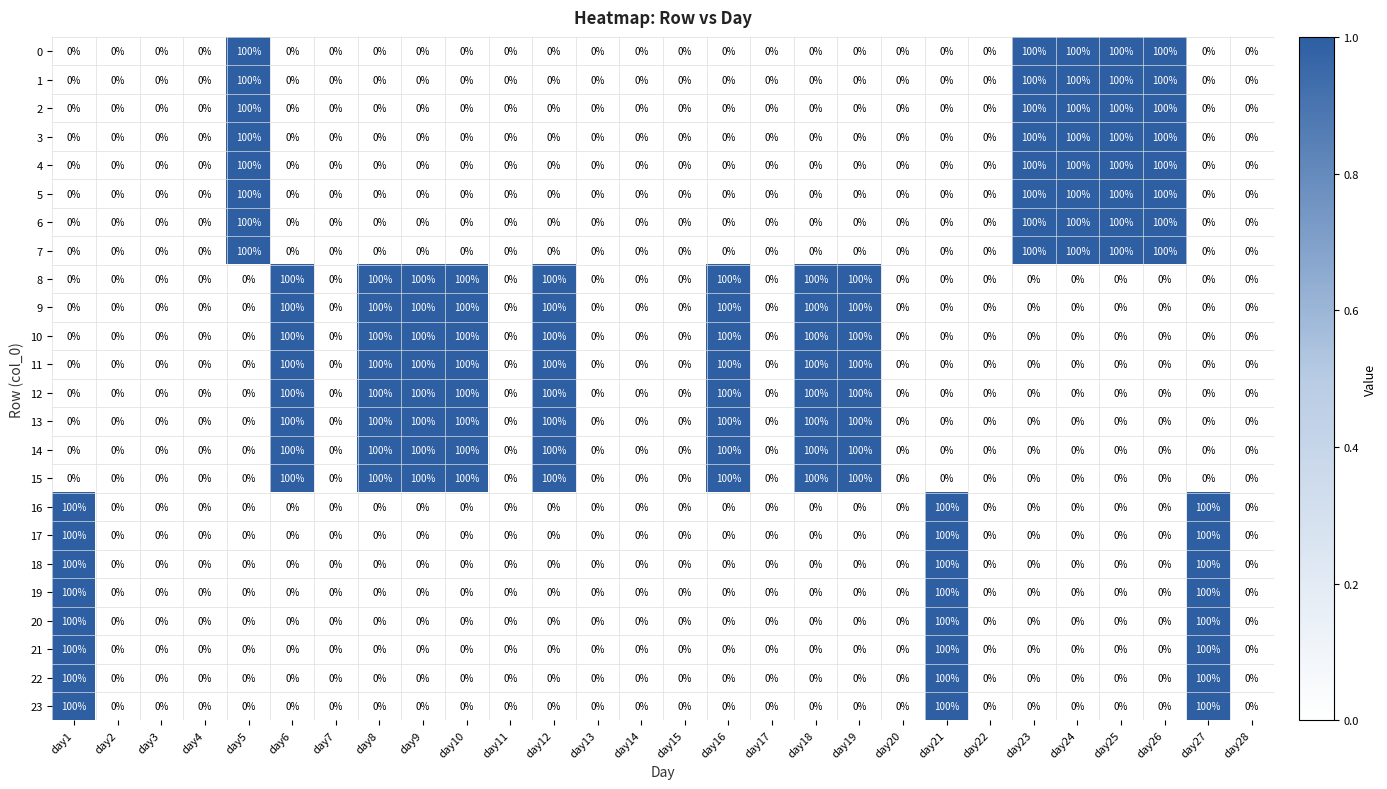

Count the number of data series in this chart.

24